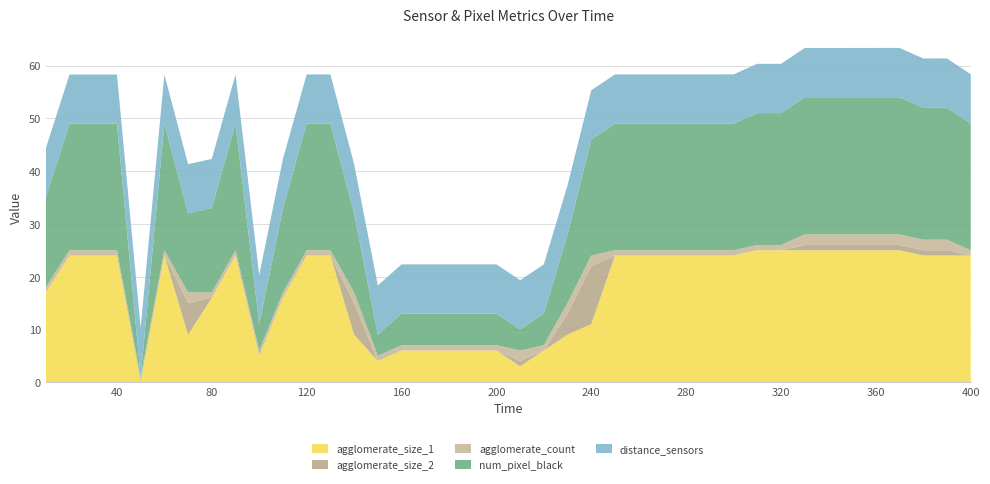

Reading left to right, list all the values displayed in this chart.

agglomerate_size_1: 17.0	24.0	24.0	24.0	0.0	24.0	9.0	16.0	24.0	5.0	16.0	24.0	24.0	9.0	4.0	6.0	6.0	6.0	6.0	6.0	3.0	6.0	9.0	11.0	24.0	24.0	24.0	24.0	24.0	24.0	25.0	25.0	25.0	25.0	25.0	25.0	25.0	24.0	24.0	24.0
agglomerate_size_2: 0.0	0.0	0.0	0.0	0.0	0.0	6.0	0.0	0.0	0.0	0.0	0.0	0.0	6.0	0.0	0.0	0.0	0.0	0.0	0.0	1.0	0.0	4.0	11.0	0.0	0.0	0.0	0.0	0.0	0.0	0.0	0.0	1.0	1.0	1.0	1.0	1.0	1.0	1.0	0.0
agglomerate_count: 1.0	1.0	1.0	1.0	1.0	1.0	2.0	1.0	1.0	1.0	1.0	1.0	1.0	2.0	1.0	1.0	1.0	1.0	1.0	1.0	2.0	1.0	2.0	2.0	1.0	1.0	1.0	1.0	1.0	1.0	1.0	1.0	2.0	2.0	2.0	2.0	2.0	2.0	2.0	1.0
num_pixel_black: 17.0	24.0	24.0	24.0	0.0	24.0	15.0	16.0	24.0	5.0	16.0	24.0	24.0	15.0	4.0	6.0	6.0	6.0	6.0	6.0	4.0	6.0	13.0	22.0	24.0	24.0	24.0	24.0	24.0	24.0	25.0	25.0	26.0	26.0	26.0	26.0	26.0	25.0	25.0	24.0
distance_sensors: 9.3	9.3	9.3	9.3	9.3	9.3	9.3	9.3	9.3	9.3	9.3	9.3	9.3	9.3	9.3	9.3	9.3	9.3	9.3	9.3	9.3	9.3	9.3	9.3	9.3	9.3	9.3	9.3	9.3	9.3	9.3	9.3	9.3	9.3	9.3	9.3	9.3	9.4	9.4	9.4